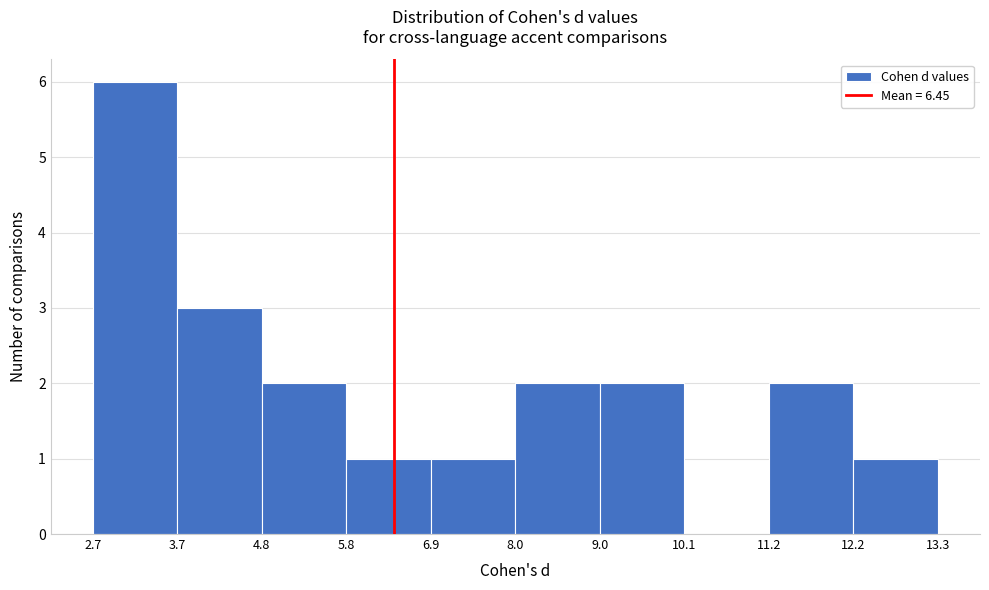

Over which range of the x-axis is the bar tallest?

2.7 to 3.7